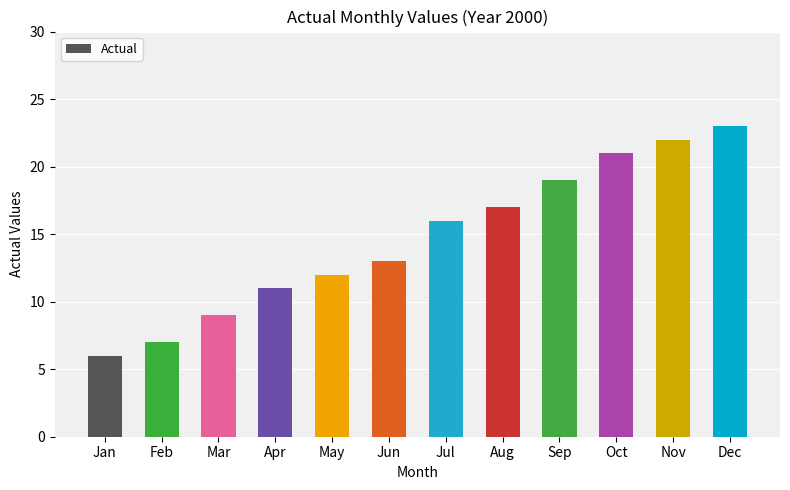

List the labels in order of value, smallest first.

Jan, Feb, Mar, Apr, May, Jun, Jul, Aug, Sep, Oct, Nov, Dec